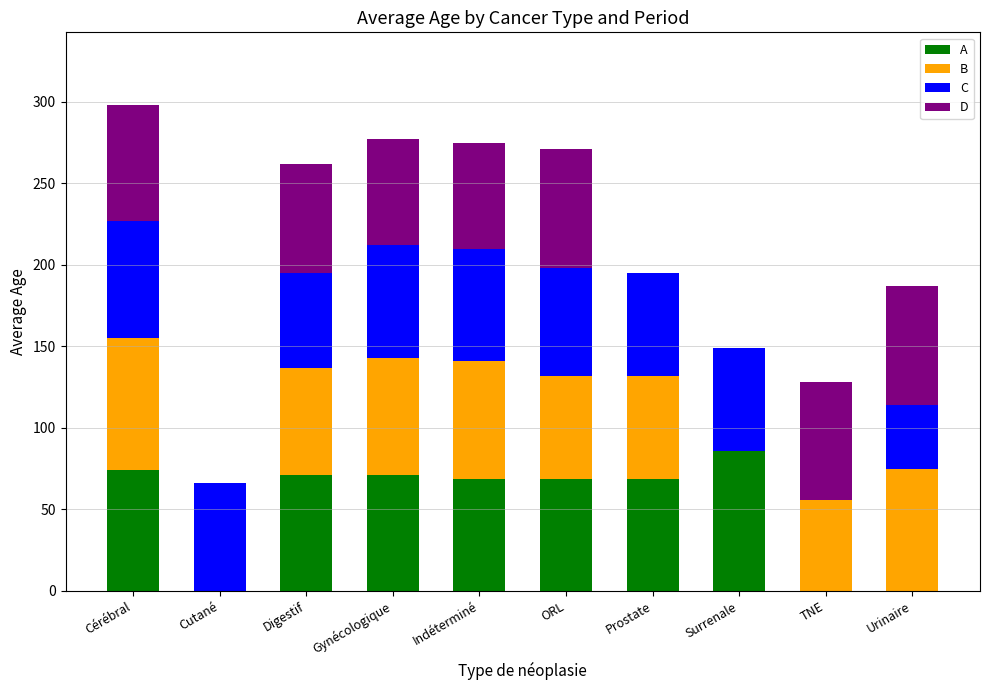

How many series are shown in this chart?

4